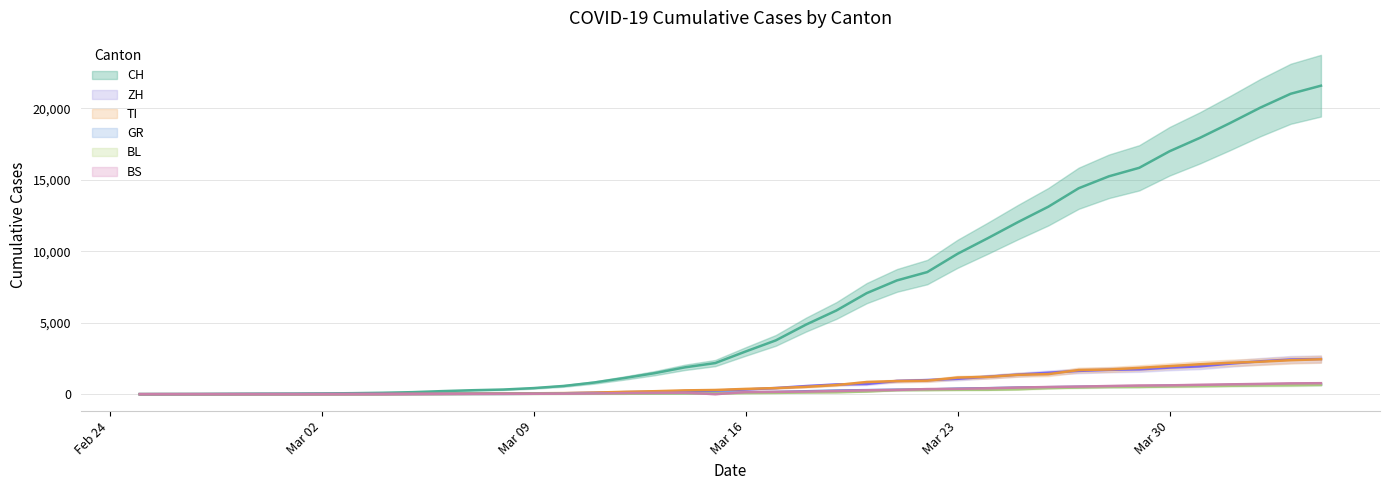

True or false: TI and BL intersect in this chart.

False